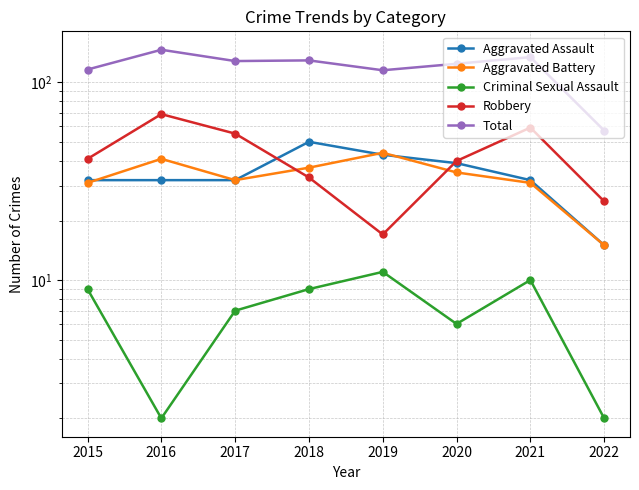

What are all the series names shown in the legend?

Aggravated Assault, Aggravated Battery, Criminal Sexual Assault, Robbery, Total